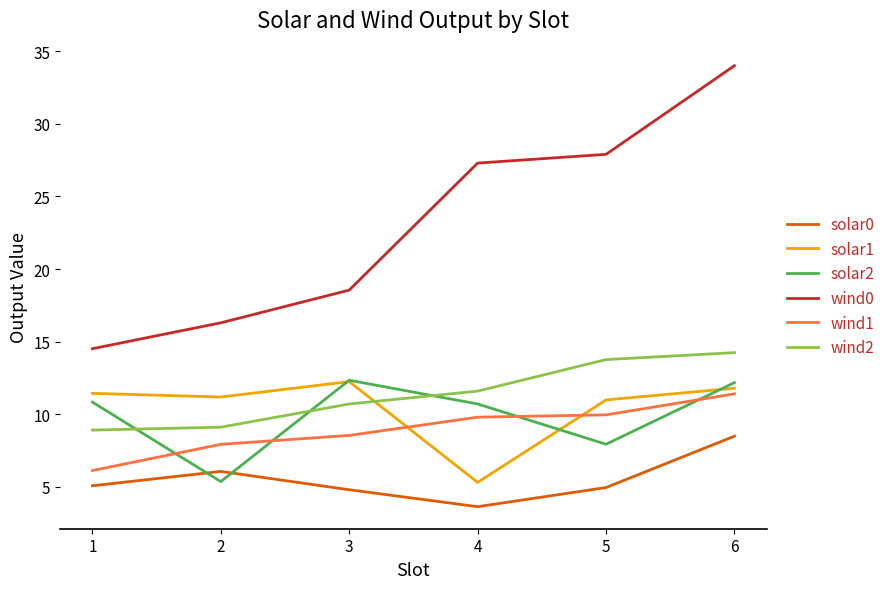

In solar0, how many points are higher than both neighbors (excluding endpoints)?

1